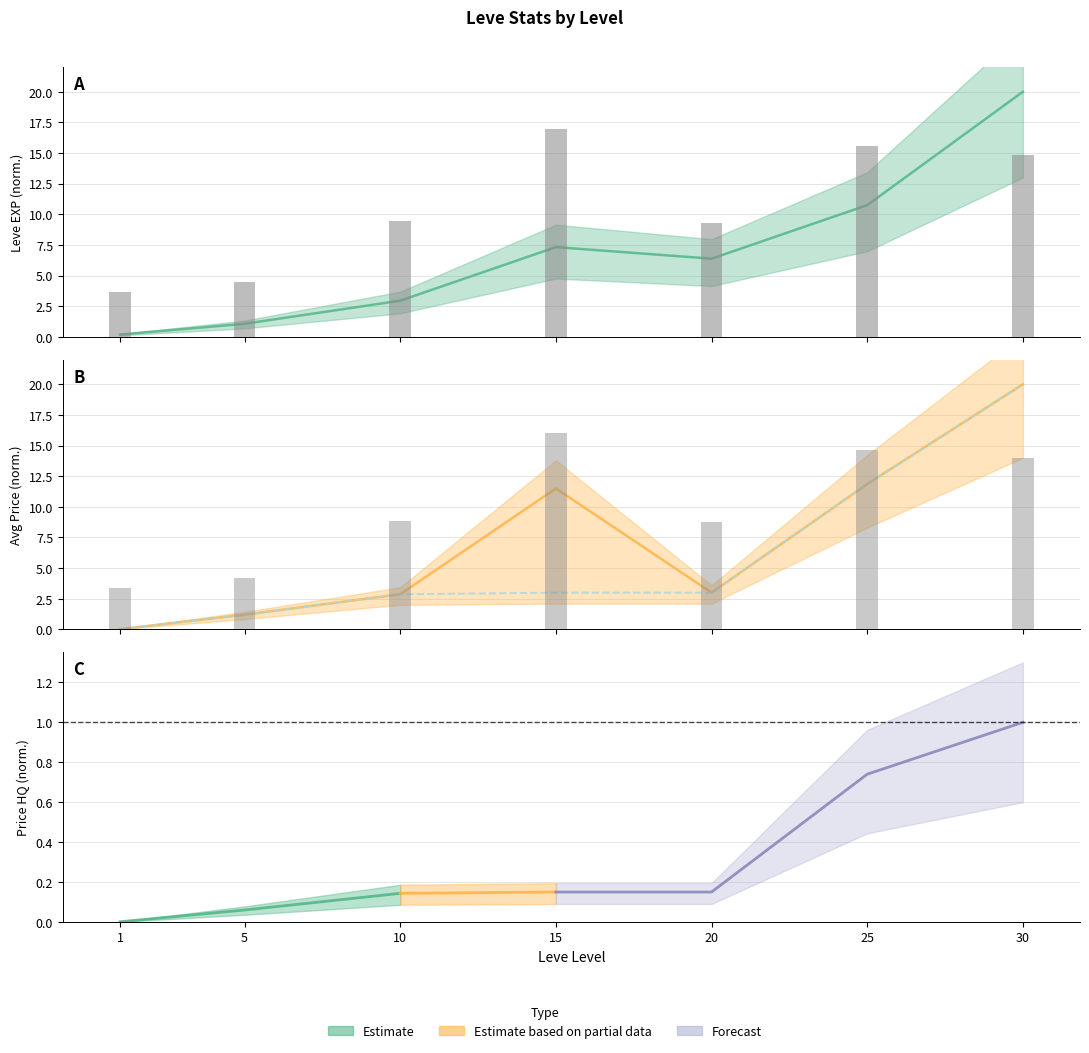

How many data points in currentAveragePriceHQ are less than 3?

3